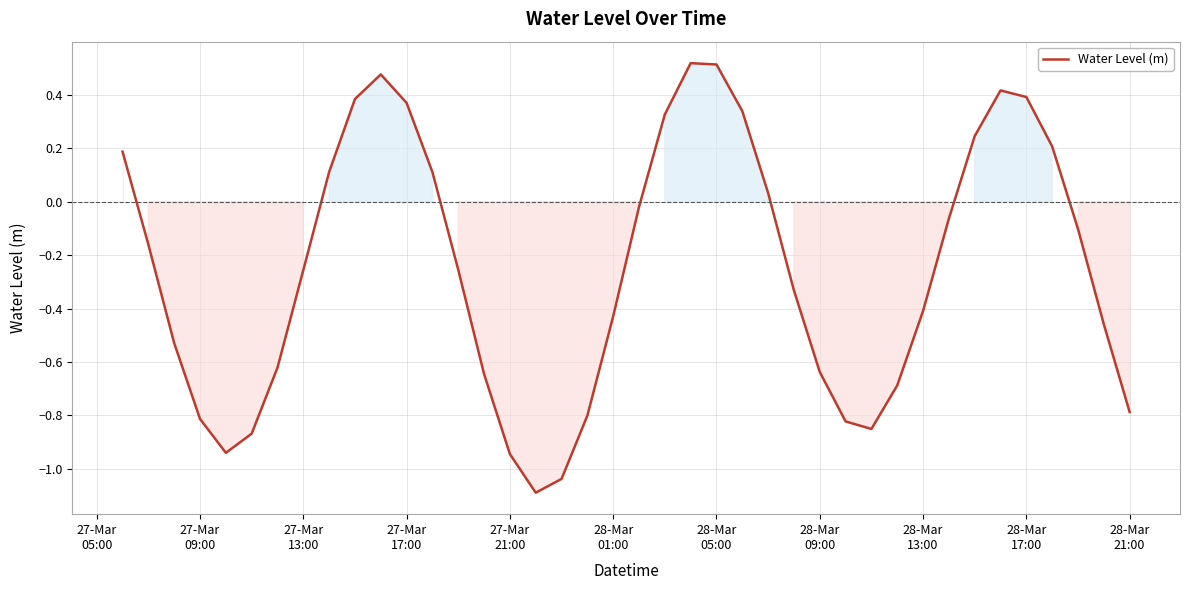

Reading left to right, extract all data points from this chart.

0.2	-0.2	-0.5	-0.8	-0.9	-0.9	-0.6	-0.3	0.1	0.4	0.5	0.4	0.1	-0.3	-0.6	-0.9	-1.1	-1.0	-0.8	-0.4	-0.0	0.3	0.5	0.5	0.3	0.0	-0.3	-0.6	-0.8	-0.9	-0.7	-0.4	-0.1	0.2	0.4	0.4	0.2	-0.1	-0.5	-0.8